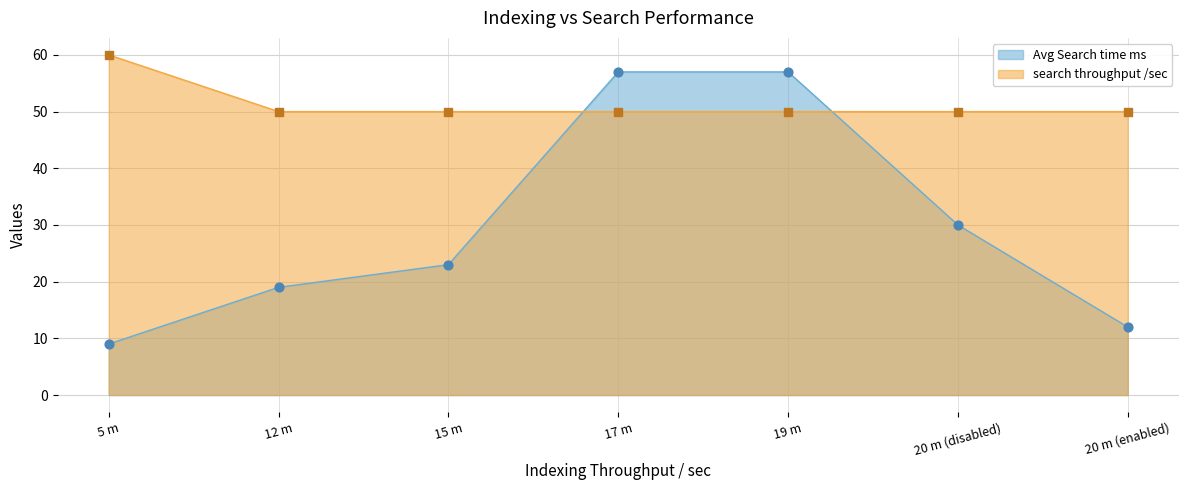

What are all the series names shown in the legend?

Avg Search time ms, search throughput /sec